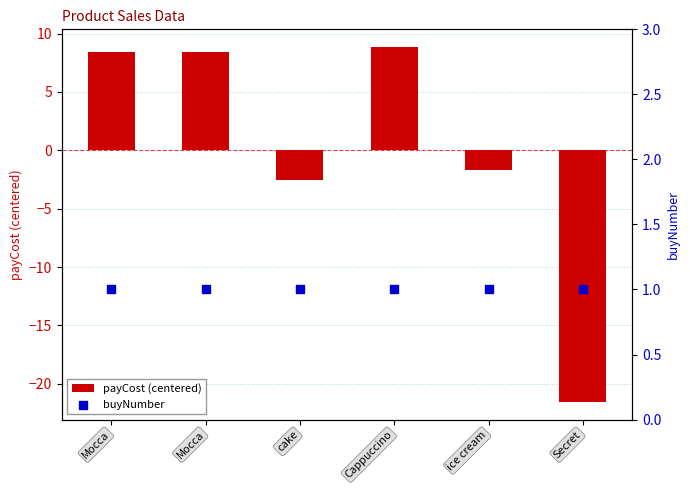

Which series has the largest Y range (max minus min)?

payCost (centered)